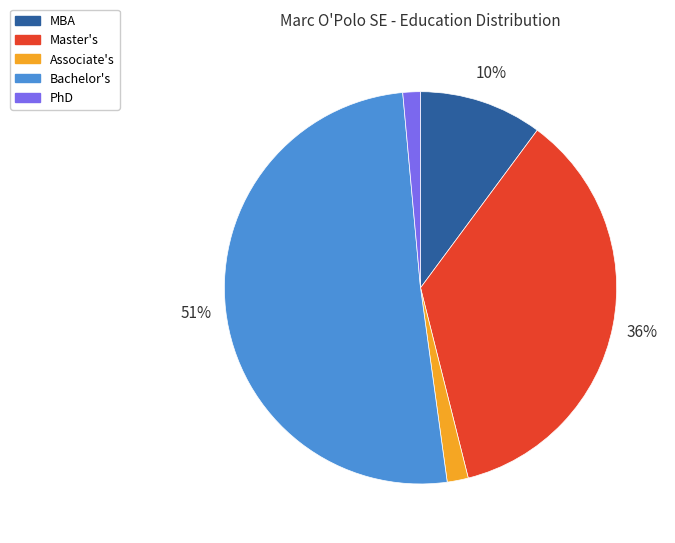

Is there a majority slice in this chart?

Yes